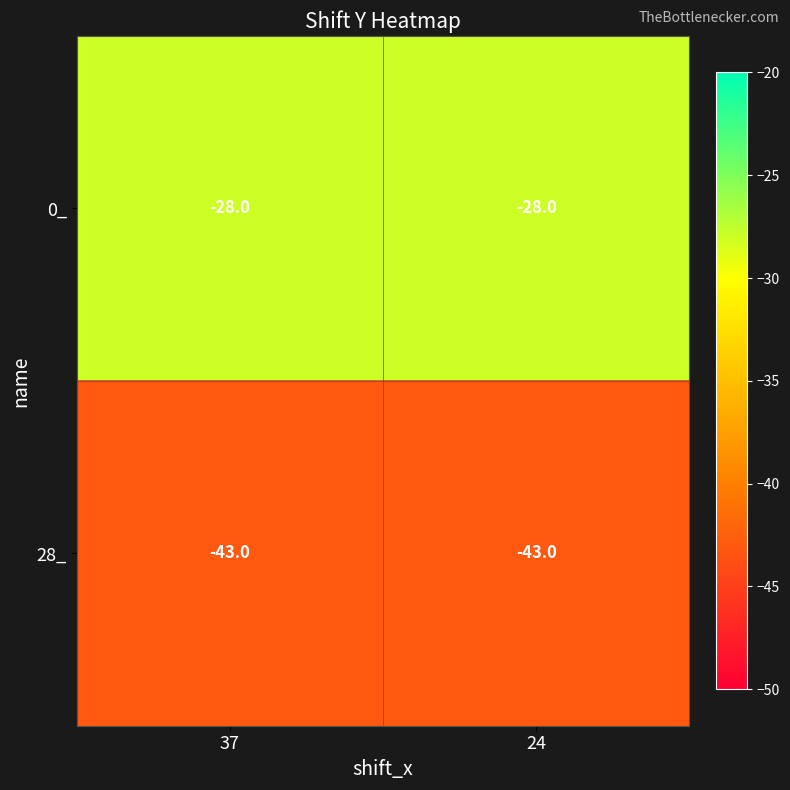

Reading left to right, what are all the values shown in this chart?

0_: -28	-28
28_: -43	-43